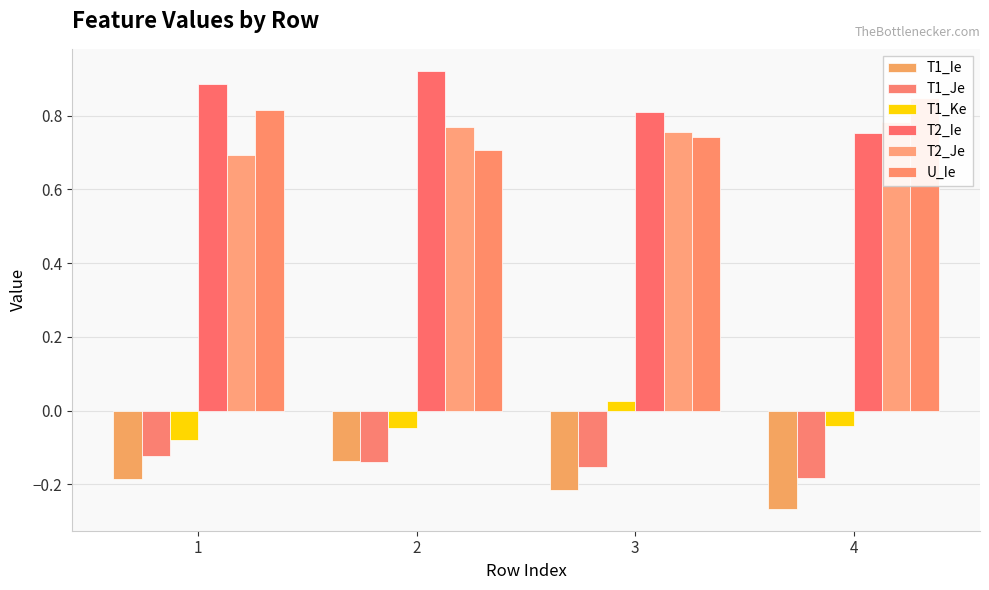

What is the minimum value for T2_Je?

0.7